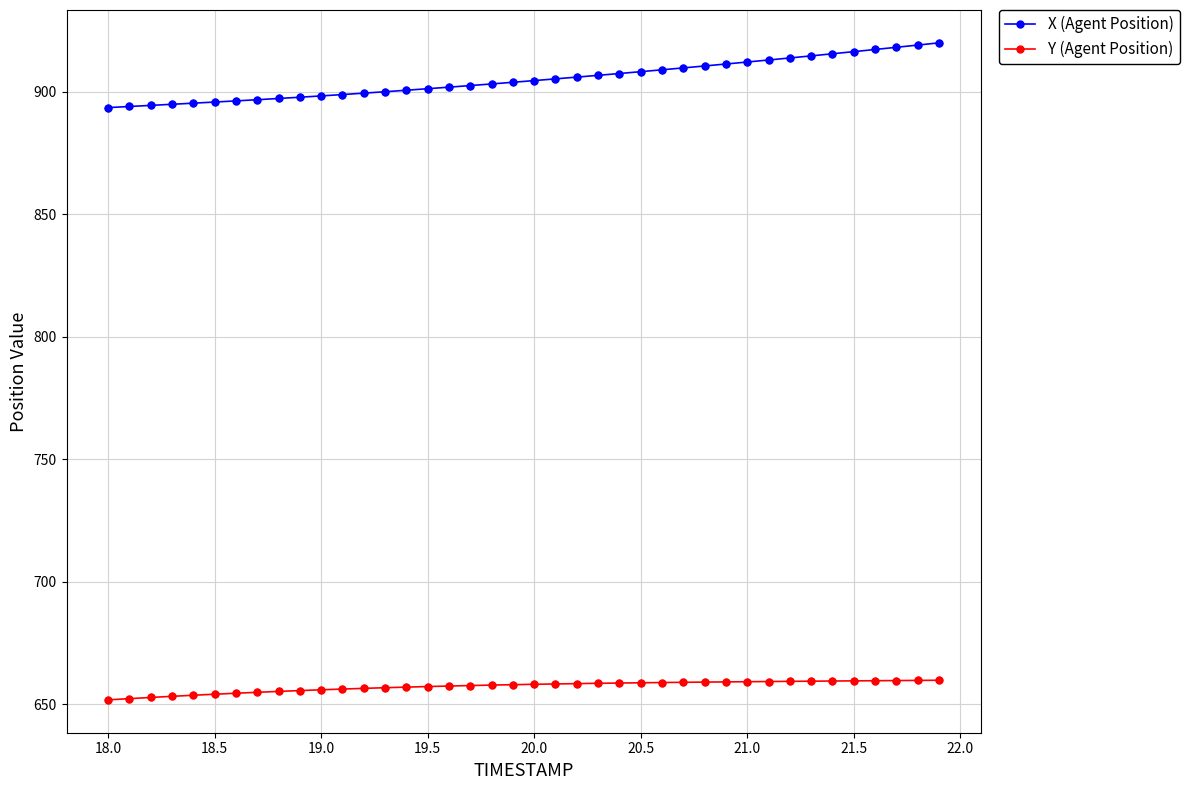

Which series has the largest range (max minus min)?

X (Agent Position)